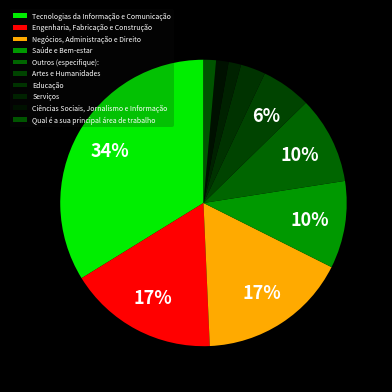

Which slice is the smallest?

Serviços